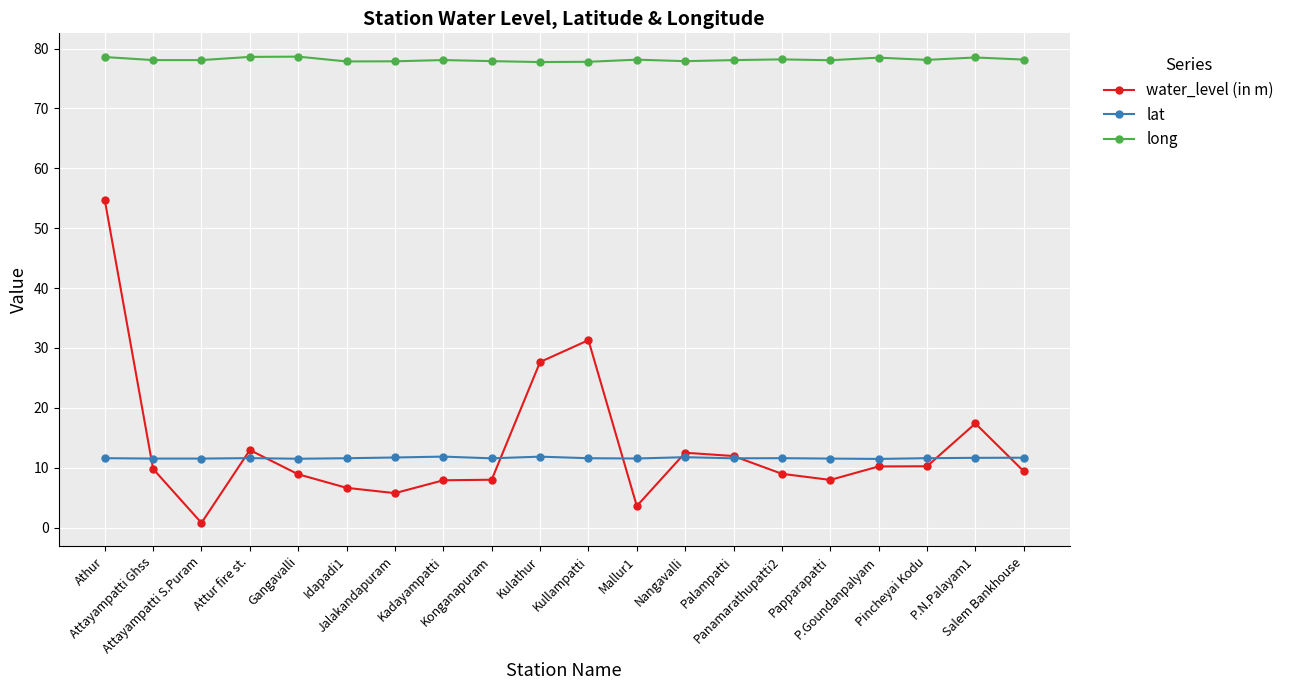

What is the label of the 16th point from the left?

Papparapatti